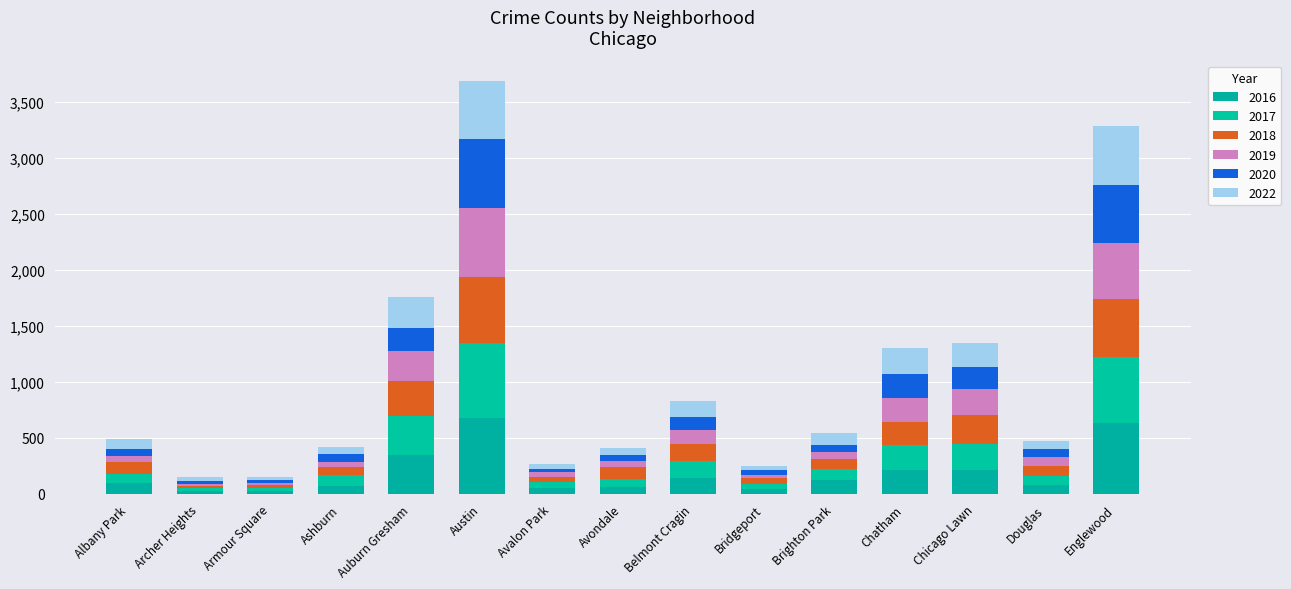

How many bars are there in total?

15